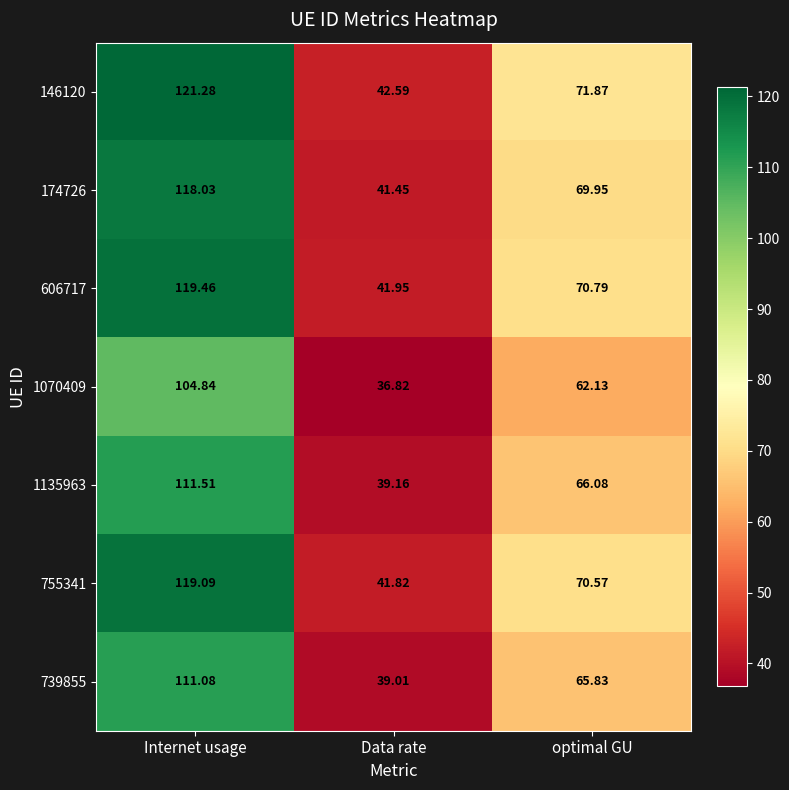

Which category has the lowest value across all series?

Data rate